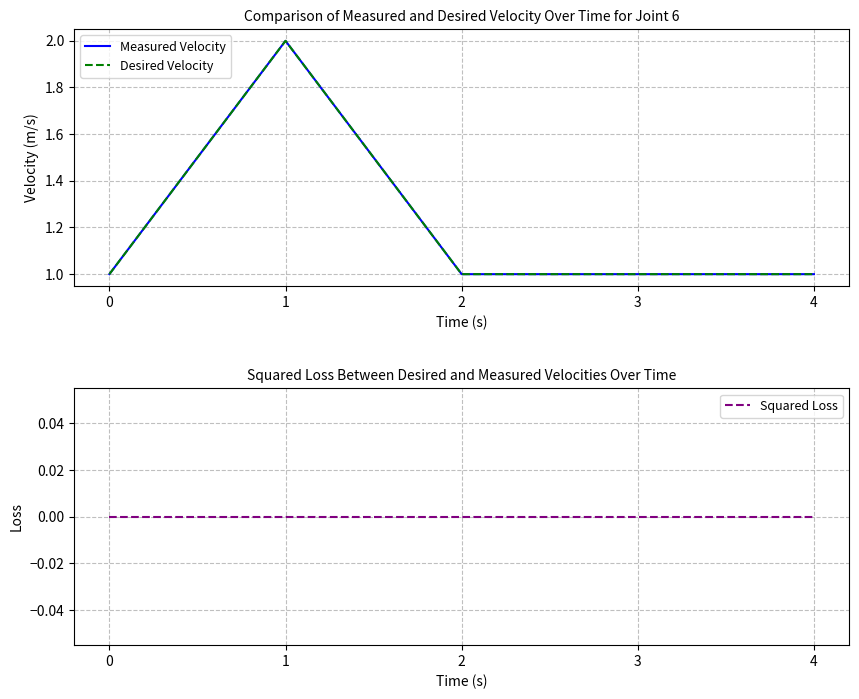

At how many categories does at least one series exceed 1?

1